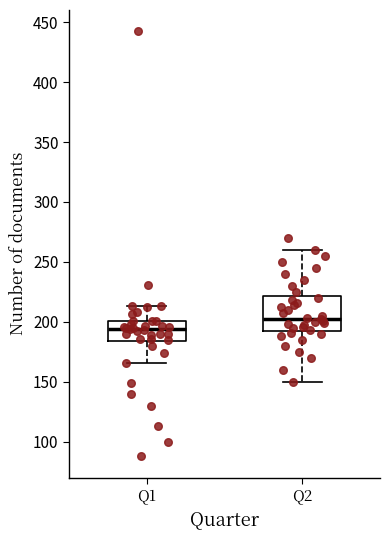

Reading left to right, transcribe this box plot: for each box, give where its median line is, the range the box spans, and where its two whiskers end, as read against the y-axis. The values are not printed on the chart, so give them approximately, as read against the axis.

Q1: median 195, box 185 to 200, whiskers 165 to 215
Q2: median 205, box 195 to 220, whiskers 150 to 260